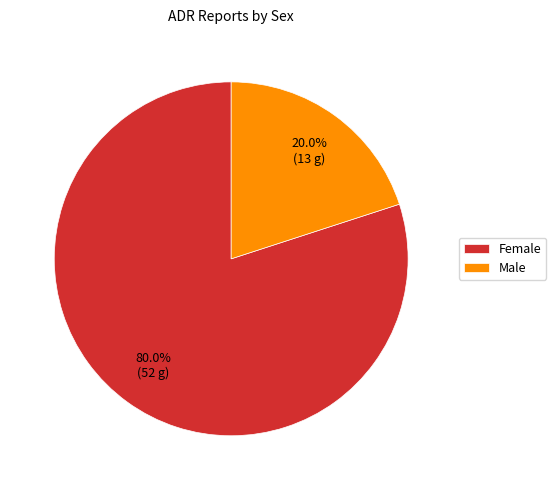

What is the ratio of the value at Female to the value at Male?

4.0